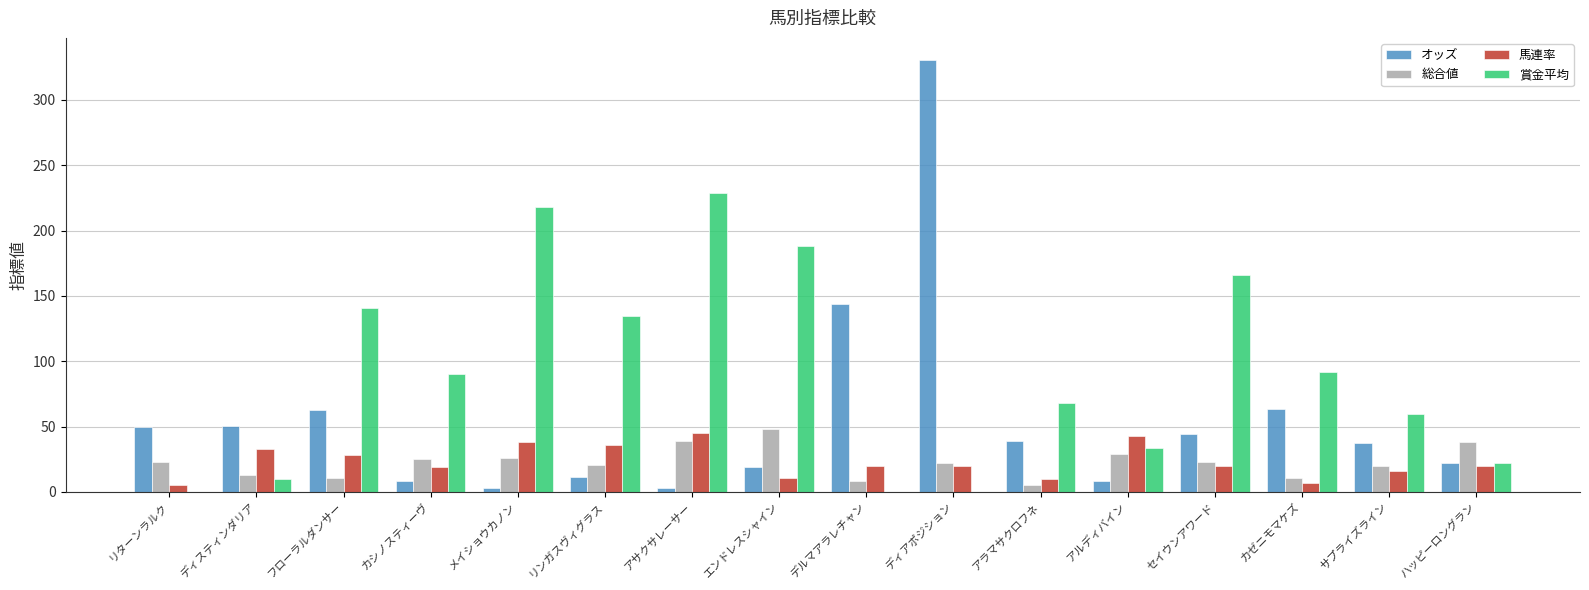

What is the maximum value for オッズ?

330.9